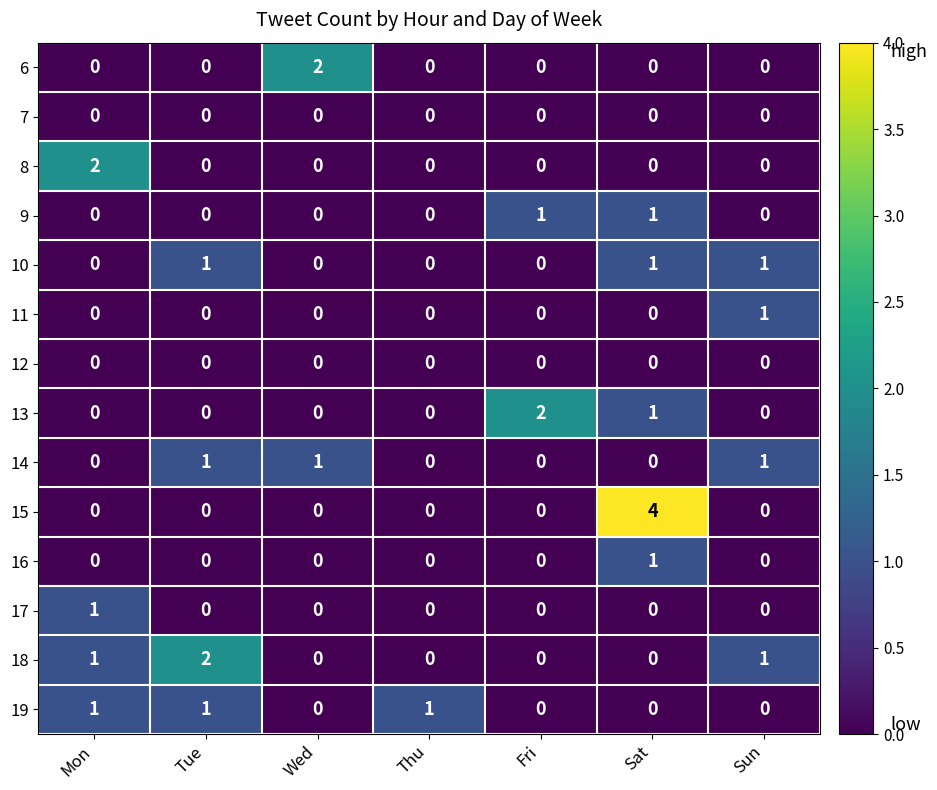

The 16 series shows -1 at Mon. True or false?

False